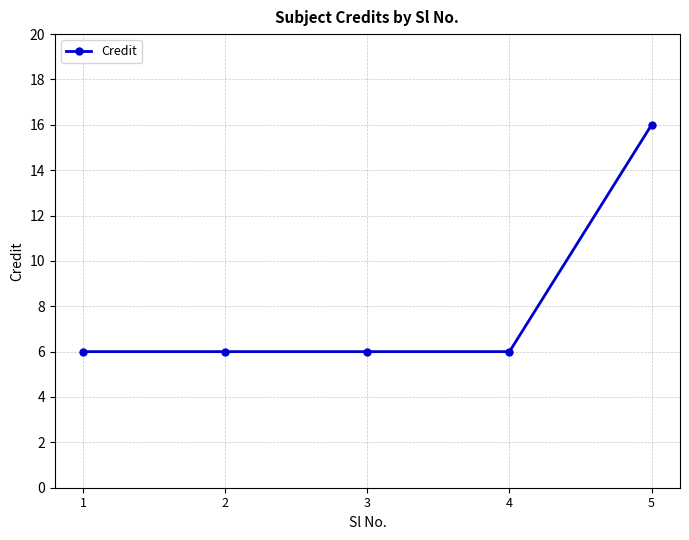

Reading left to right, list all the values displayed in this chart.

6	6	6	6	16